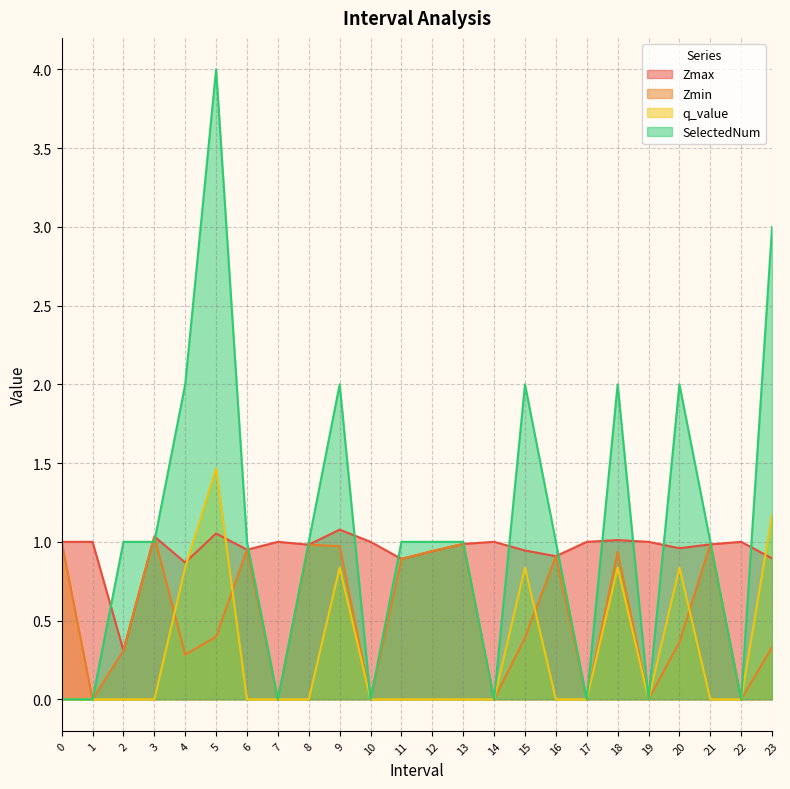

What are all the series names shown in the legend?

Zmax, Zmin, q_value, SelectedNum